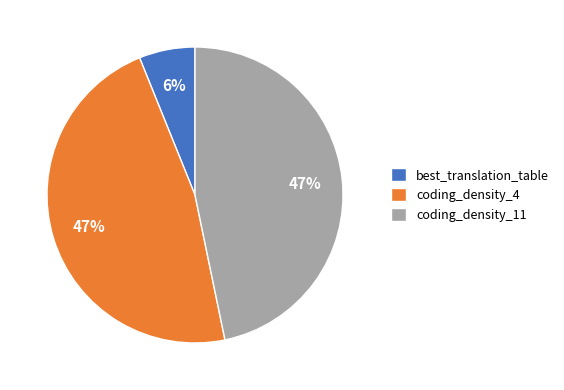

To the nearest percent, what is the combined percentage of best_translation_table and coding_density_11?

53%